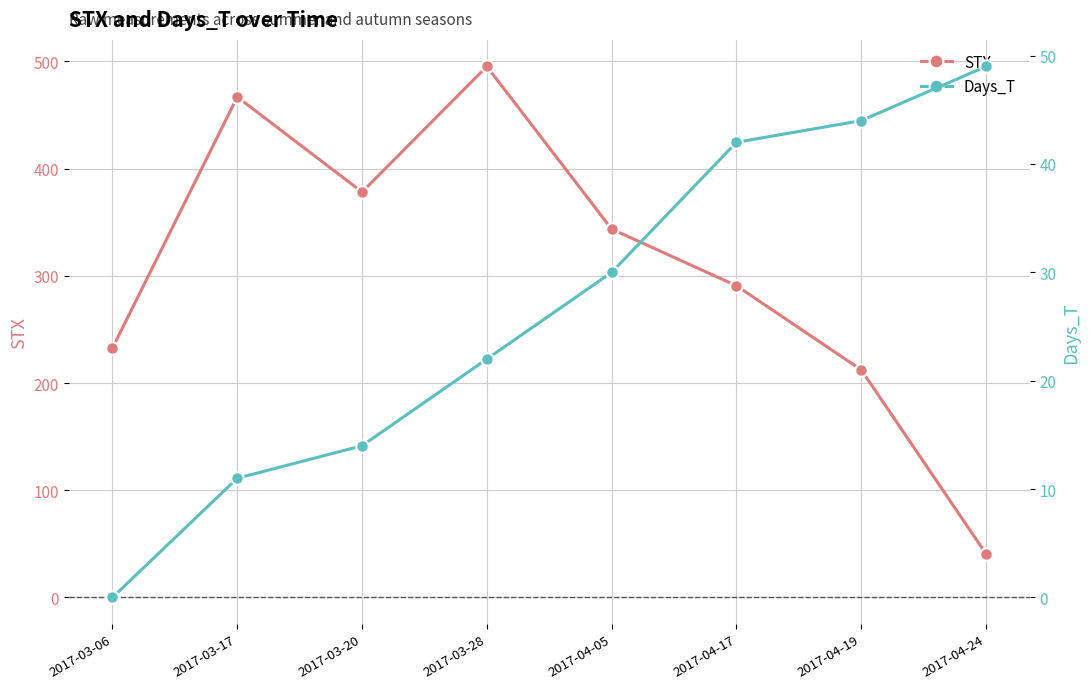

How many data points in STX are less than 343?

4